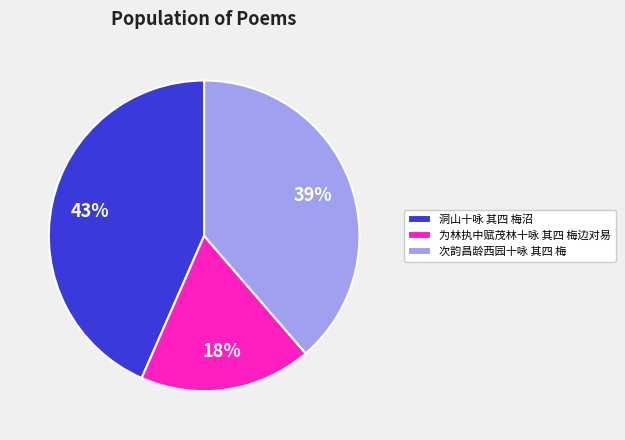

To the nearest percent, what is the difference between the largest and smallest slice percentages?

25%